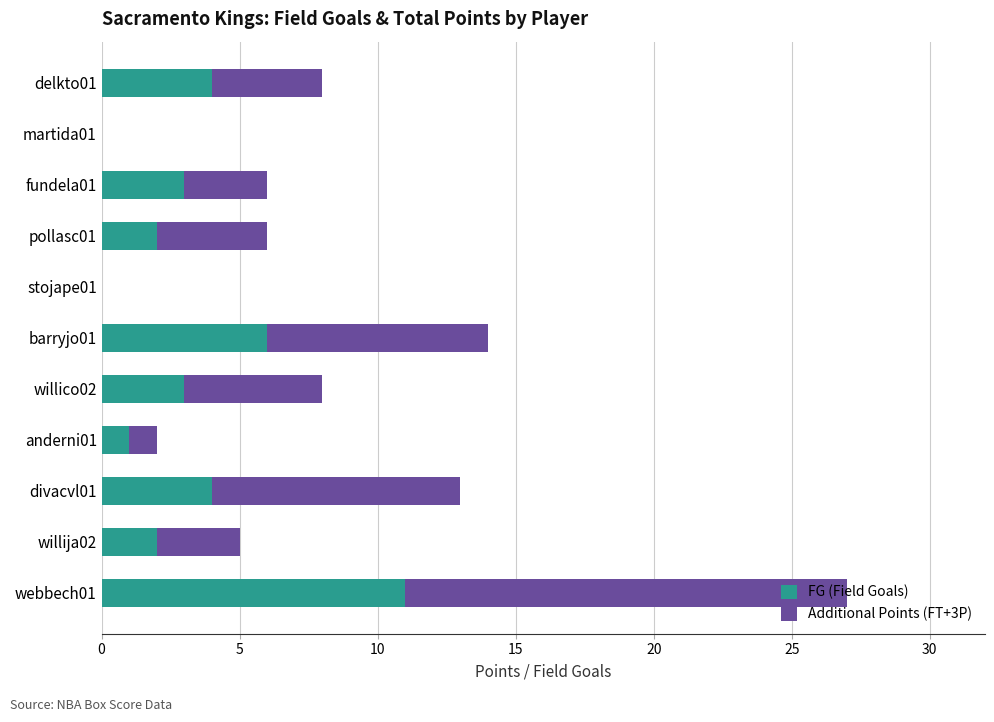

At which label does FG (Field Goals) reach its peak?

webbech01